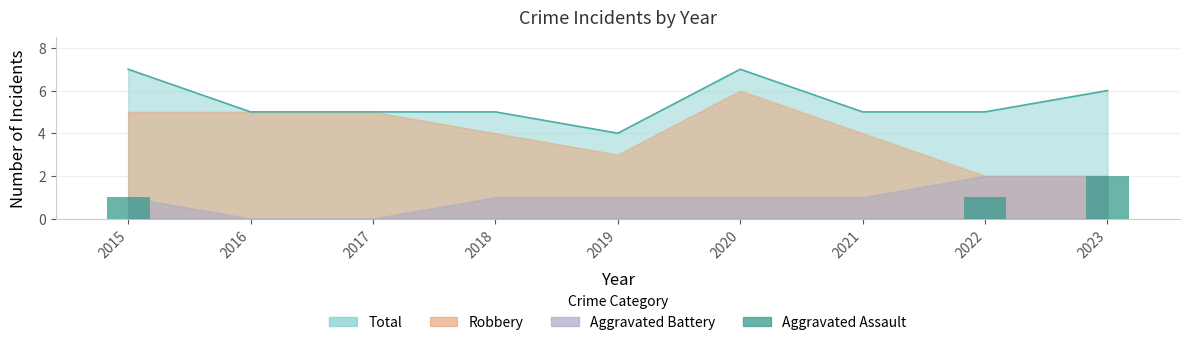

How many values are between 0 and 1?

8